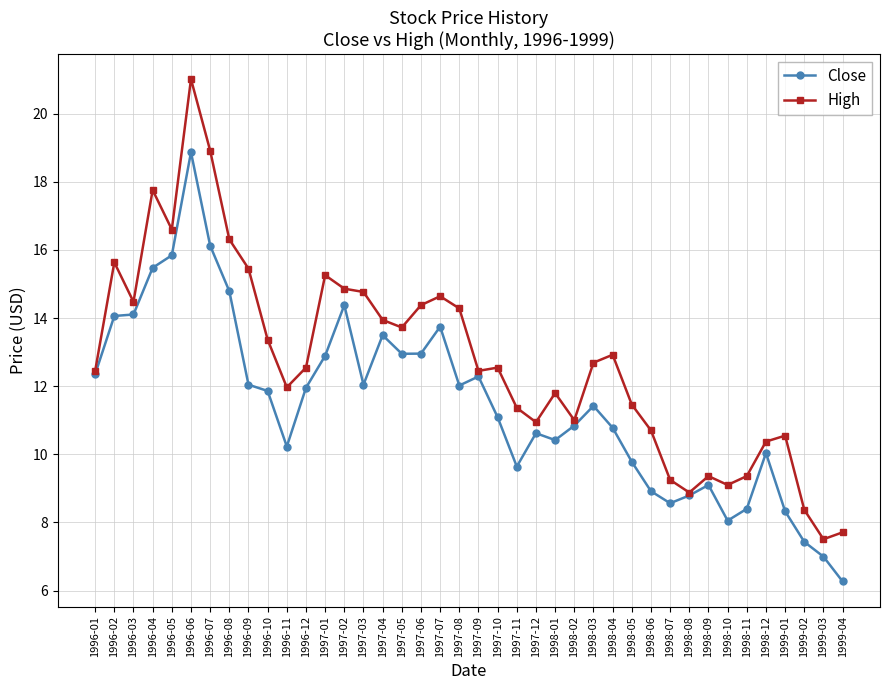

Between 1997-09 and 1998-03, which series saw the biggest shift?

Close